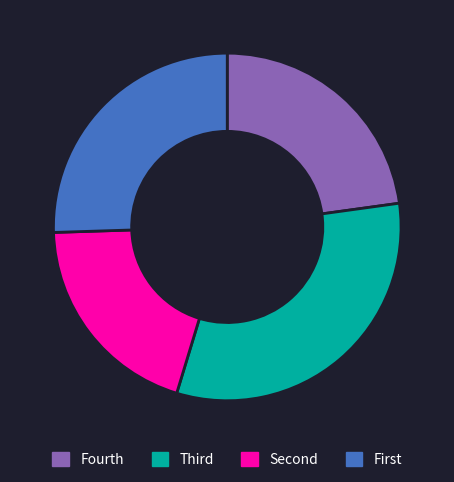

Rank the categories by value from highest to lowest.

Third, First, Fourth, Second